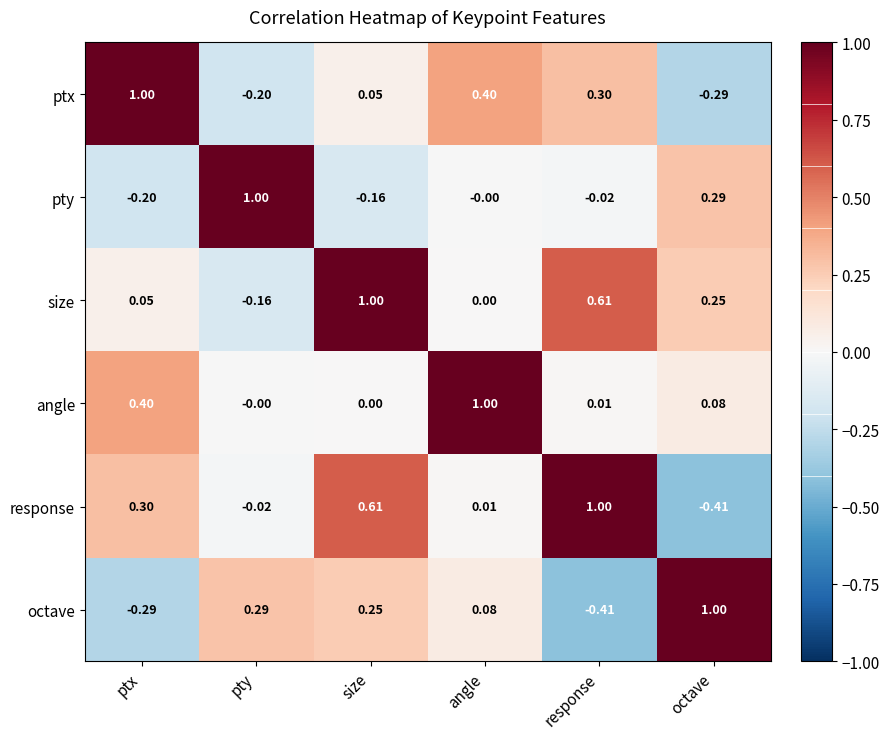

Rank the categories by pty value from lowest to highest.

ptx, size, response, angle, octave, pty